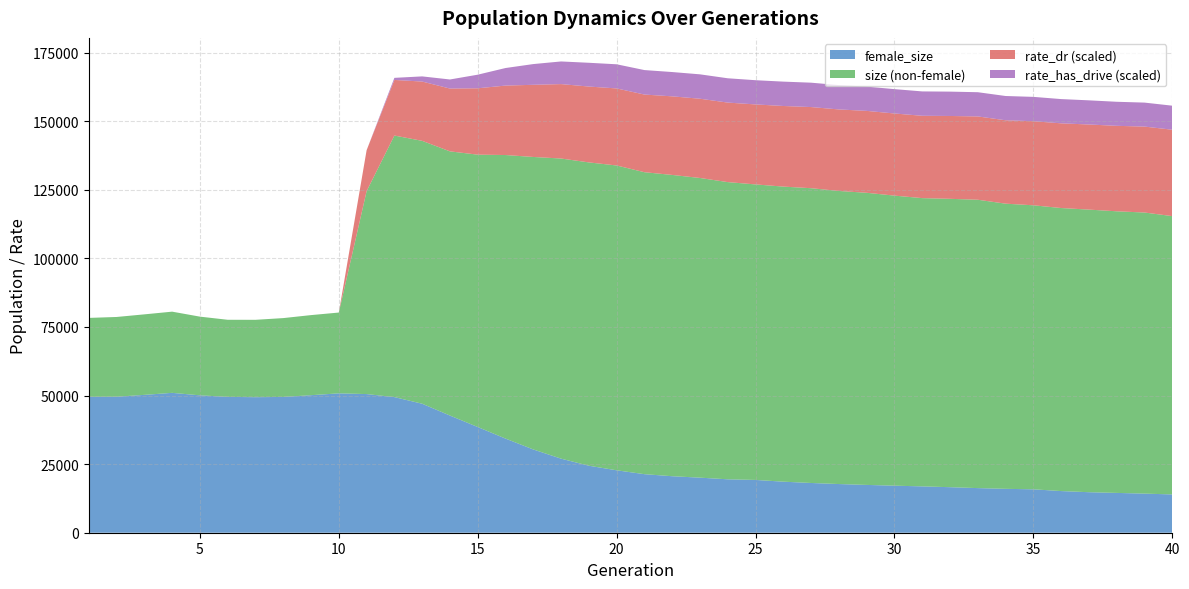

Reading left to right, what are all the values shown in this chart?

size: 78292.0	78630.0	79585.0	80569.0	78755.0	77610.0	77597.0	78223.0	79314.0	80243.0	124485.0	144756.0	142824.0	138989.0	137788.0	137655.0	136948.0	136381.0	134966.0	133844.0	131392.0	130399.0	129288.0	127783.0	126943.0	126149.0	125562.0	124557.0	123893.0	122858.0	121948.0	121692.0	121361.0	119926.0	119333.0	118336.0	117762.0	117147.0	116698.0	115389.0
female_size: 49523.0	49566.0	50242.0	50977.0	50074.0	49511.0	49400.0	49491.0	50124.0	50793.0	50533.0	49432.0	47015.0	42706.0	38526.0	34311.0	30345.0	26994.0	24418.0	22753.0	21342.0	20592.0	20068.0	19468.0	19239.0	18605.0	18130.0	17741.0	17424.0	17147.0	16890.0	16595.0	16263.0	15998.0	15821.0	15182.0	14766.0	14511.0	14255.0	13954.0
rate_dr: 0.0	0.0	0.0	0.0	0.0	0.0	0.0	0.0	0.0	0.0	0.3	0.4	0.4	0.5	0.5	0.5	0.5	0.5	0.6	0.6	0.6	0.6	0.6	0.6	0.6	0.6	0.6	0.6	0.6	0.6	0.6	0.6	0.6	0.6	0.6	0.6	0.6	0.6	0.6	0.6
rate_has_drive: 0.0	0.0	0.0	0.0	0.0	0.0	0.0	0.0	0.0	0.0	0.3	0.4	0.5	0.5	0.6	0.6	0.7	0.7	0.7	0.7	0.7	0.8	0.8	0.8	0.8	0.8	0.8	0.8	0.8	0.8	0.8	0.8	0.8	0.8	0.8	0.8	0.8	0.8	0.8	0.8